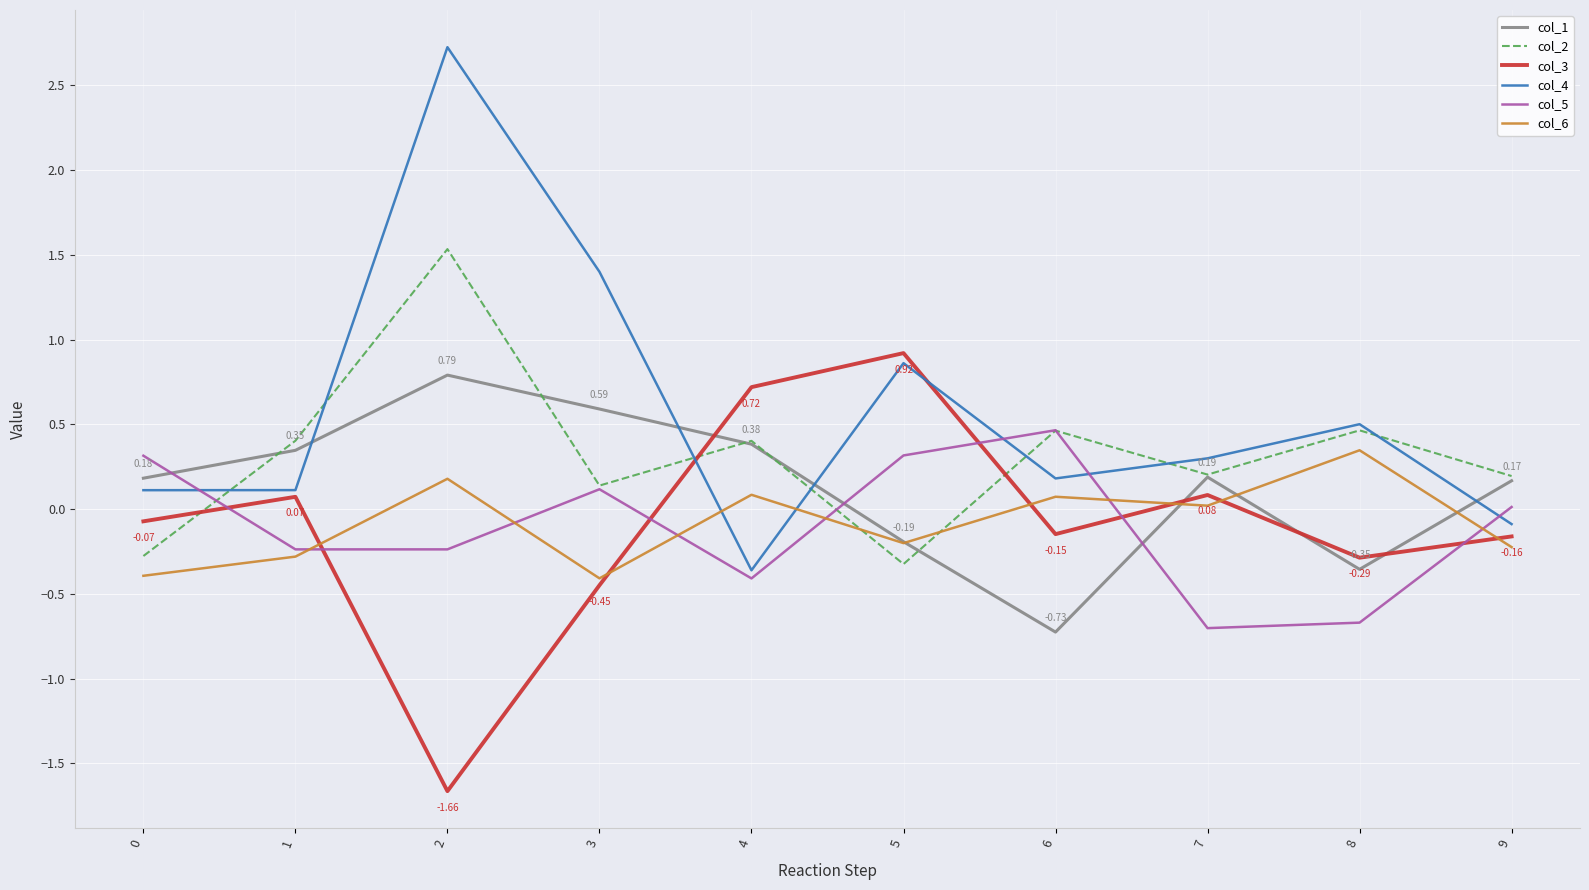

Is the value of col_6 at 0 greater than the value of col_4 at 1?

No